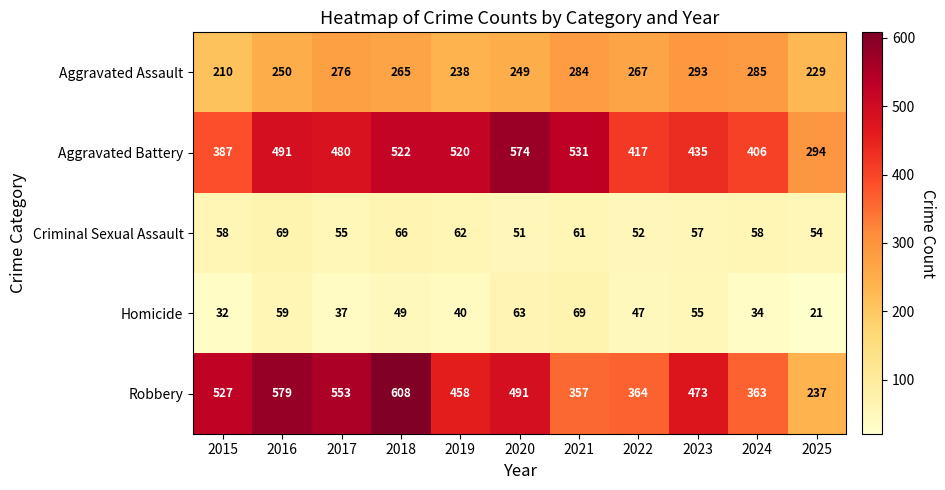

Where is Robbery nearest to the value 422?

2019